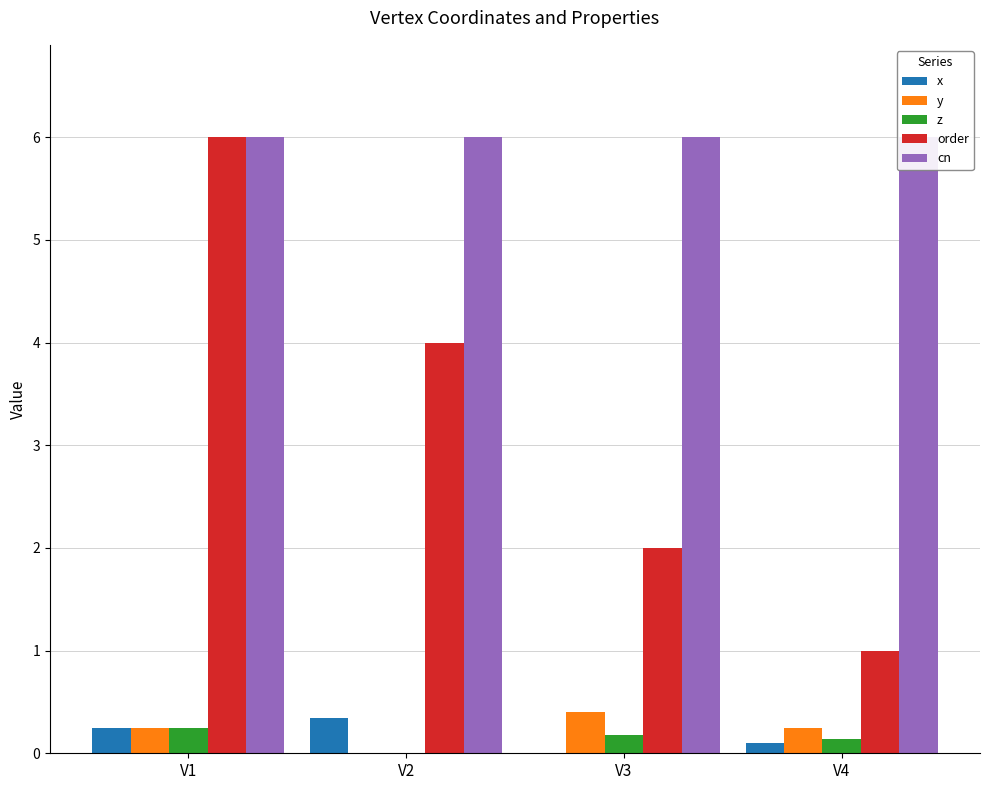

Count the x values in the range 0 to 1.

4